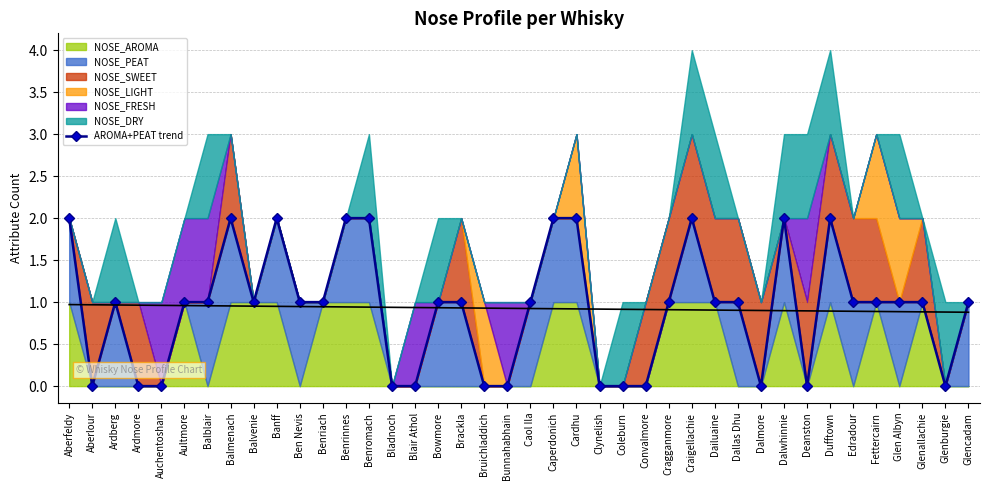

At which category does the data reach its first local valley?

Aberlour